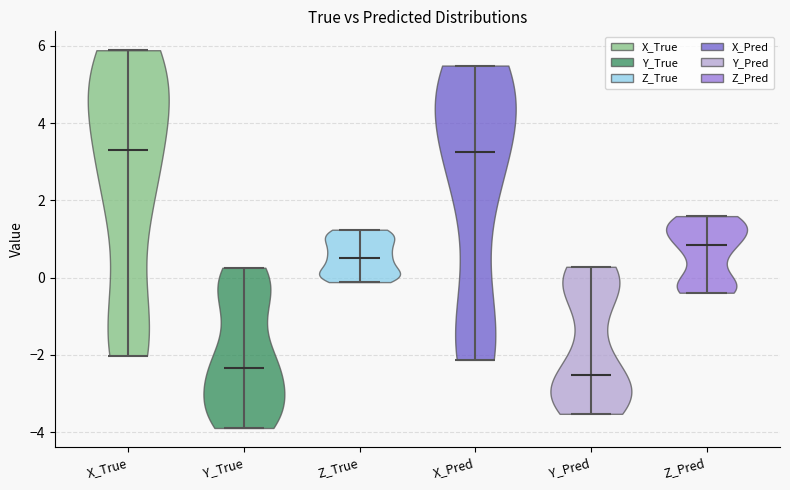

Reading left to right, read every violin against the y-axis: where its median line is, and the lowest and highest points it reaches. The values are not printed on the chart, so give them approximately, as read against the axis.

X_True: median line 3.2, lowest point -2.0, highest point 5.8
Y_True: median line -2.4, lowest point -3.8, highest point 0.2
Z_True: median line 0.6, lowest point -0.2, highest point 1.2
X_Pred: median line 3.2, lowest point -2.2, highest point 5.4
Y_Pred: median line -2.6, lowest point -3.6, highest point 0.2
Z_Pred: median line 0.8, lowest point -0.4, highest point 1.6